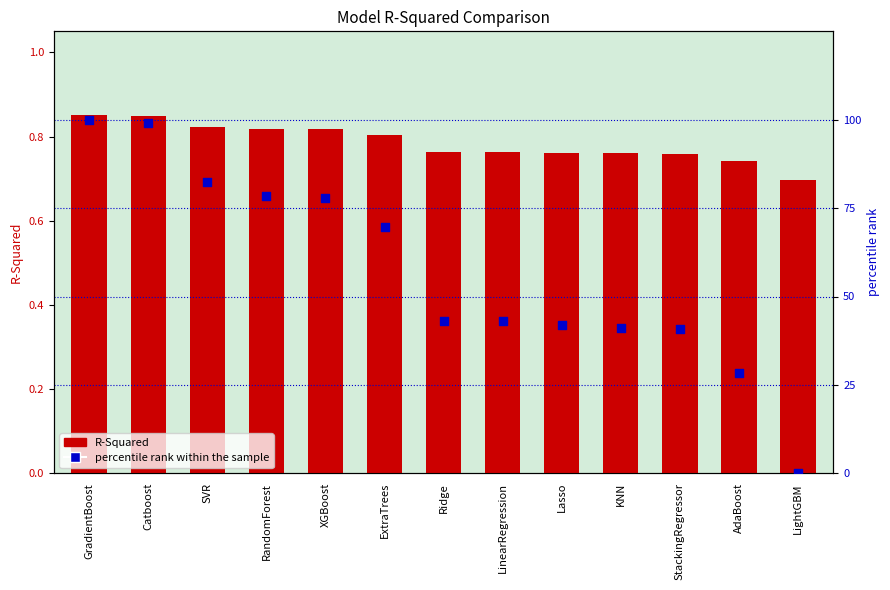

At how many categories does at least one series exceed 39?

11